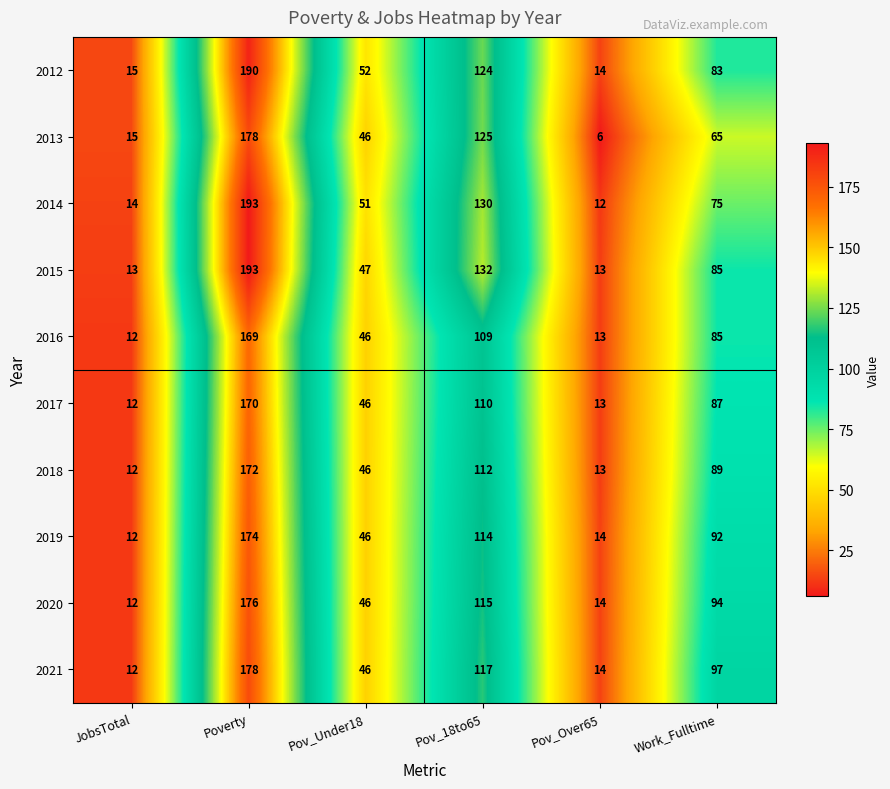

How many data points does each series have?

6